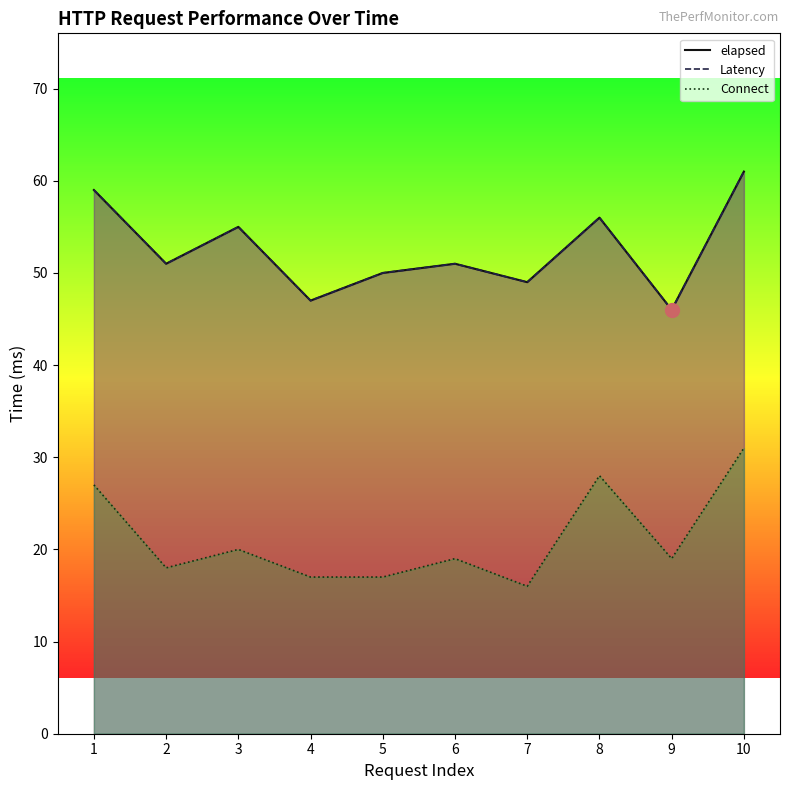

True or false: Latency has a value of 55 at 3.

True